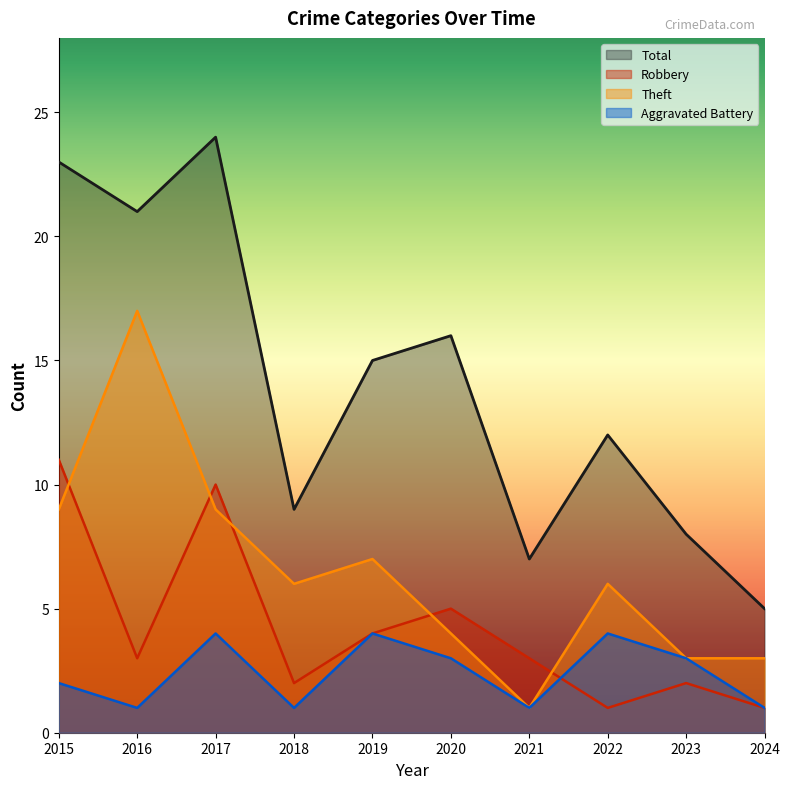

Which series has the largest total across all categories?

Total